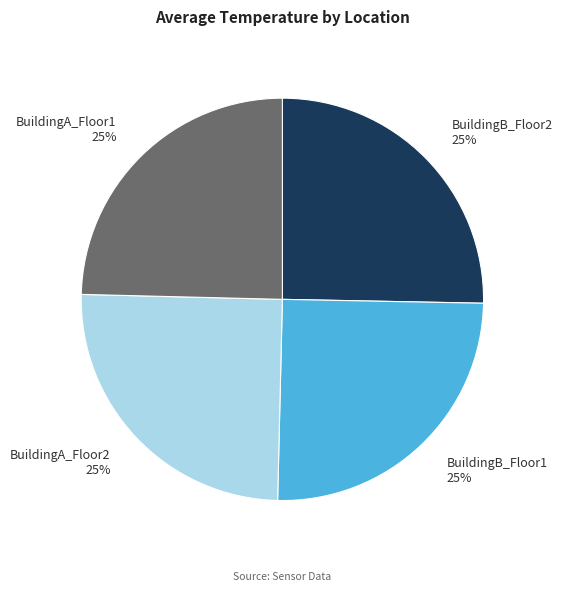

True or false: BuildingB_Floor1 accounts for 15% of the total.

False